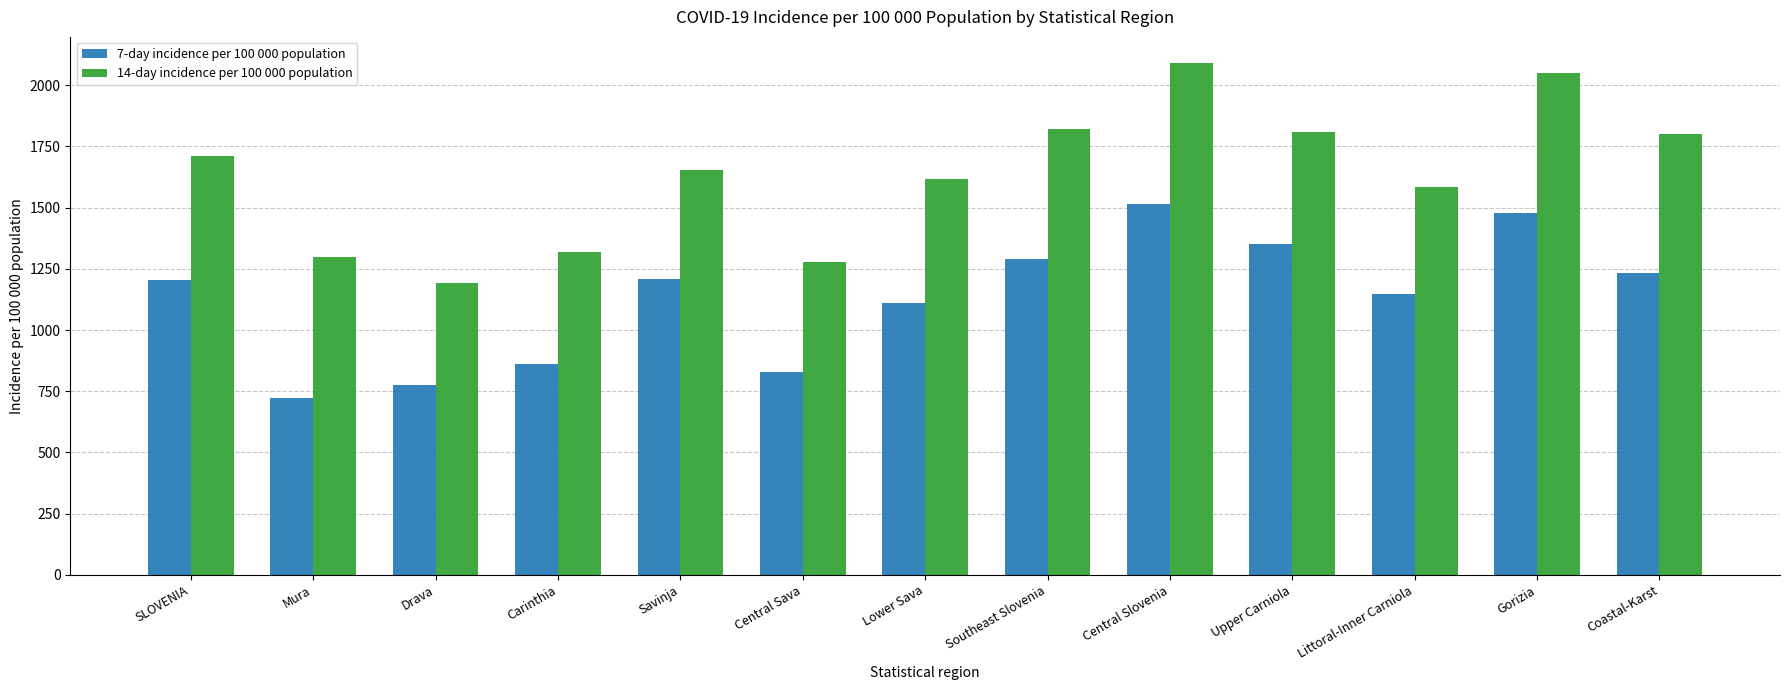

What is the sum of the 7-day incidence per 100 000 population values at Upper Carniola and Mura?

2075.7